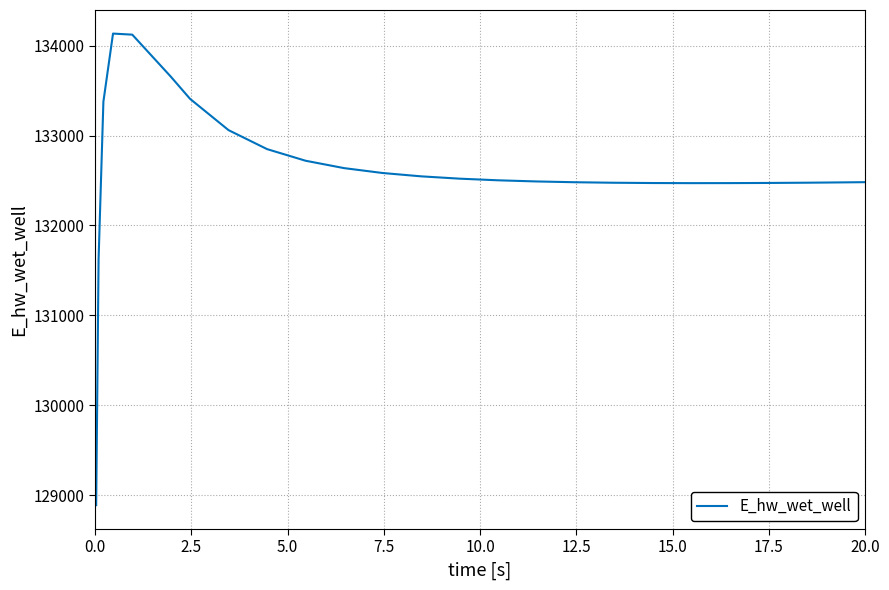

What is the maximum value shown in the chart?

134135.4